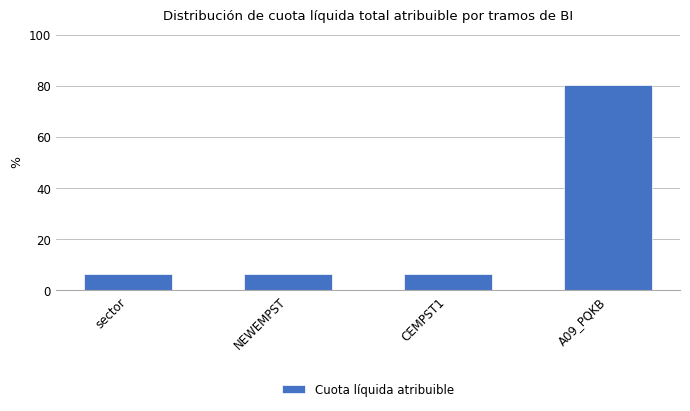

What value does the data have at NEWEMPST?

6.5